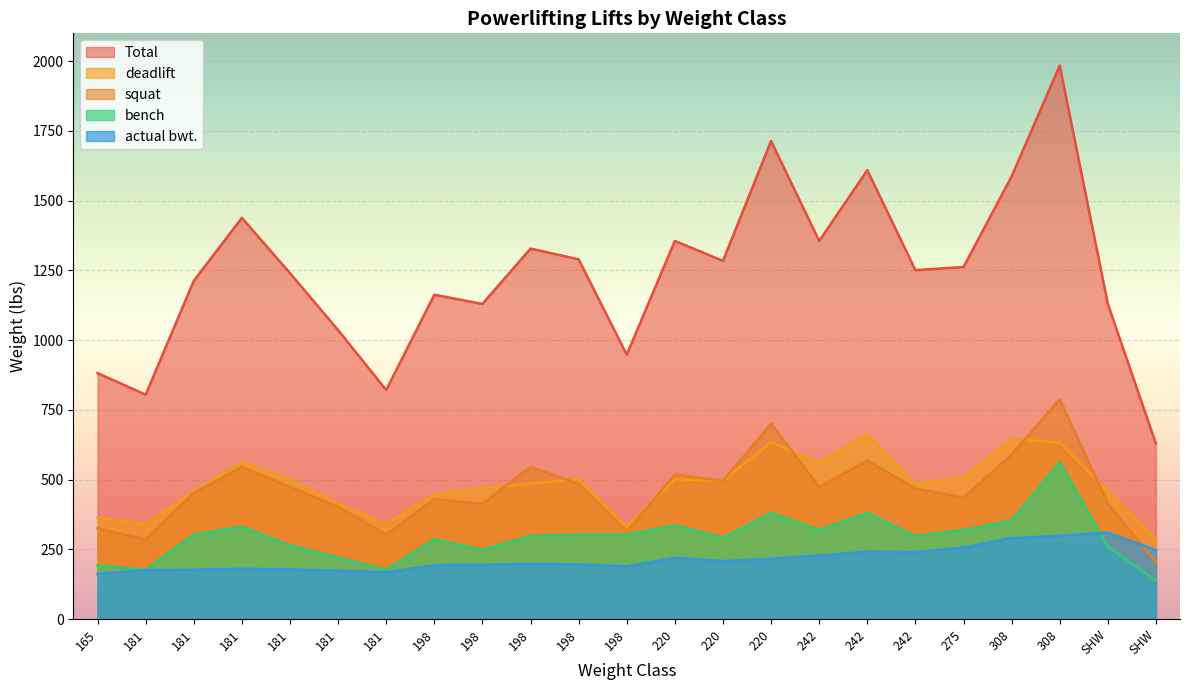

Reading right to left, transcribe all the data shown in this chart.

actual bwt.: SHW=247.2	SHW=310.0	308=298.8	308=290.4	275=256.4	242=240.2	242=242.0	242=227.6	220=216.2	220=207.8	220=219.6	198=189.2	198=196.0	198=198.0	198=194.6	198=193.0	181=168.0	181=173.4	181=178.0	181=180.6	181=176.8	181=176.0	165=162.0
squat: SHW=203.9	SHW=413.4	308=788.1	308=589.7	275=435.4	242=468.5	242=567.7	242=474.0	220=700.0	220=496.0	220=518.1	198=314.2	198=485.0	198=545.6	198=413.4	198=429.9	181=303.1	181=402.3	181=474.0	181=545.6	181=451.9	181=286.6	165=325.2
bench: SHW=137.8	SHW=259.0	308=562.2	308=352.7	275=319.7	242=297.6	242=380.3	242=319.7	220=380.3	220=292.1	220=336.2	198=303.1	198=303.1	198=297.6	198=248.0	198=286.6	181=176.4	181=220.5	181=264.6	181=330.7	181=303.1	181=176.4	165=192.9
deadlift: SHW=286.6	SHW=457.5	308=633.8	308=644.9	275=507.1	242=485.0	242=661.4	242=562.2	220=633.8	220=496.0	220=501.6	198=330.7	198=501.6	198=485.0	198=468.5	198=446.4	181=341.7	181=413.4	181=501.6	181=562.2	181=457.5	181=341.7	165=363.8
Total: SHW=628.3	SHW=1129.9	308=1984.2	308=1587.3	275=1262.2	242=1251.1	242=1609.4	242=1355.8	220=1714.1	220=1284.2	220=1355.8	198=948.0	198=1289.7	198=1328.3	198=1129.9	198=1162.9	181=821.2	181=1036.2	181=1240.1	181=1438.5	181=1212.5	181=804.7	165=881.9